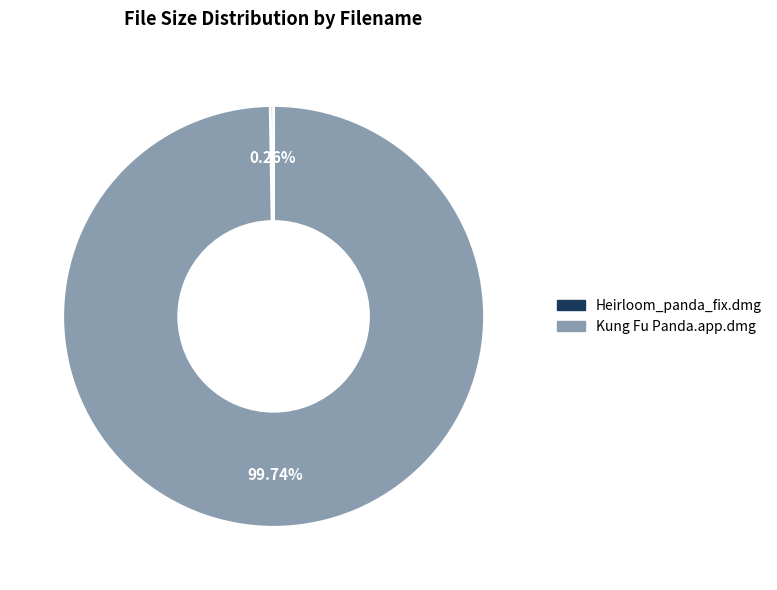

How much of the chart is everything except Kung Fu Panda.app.dmg?

0.3%